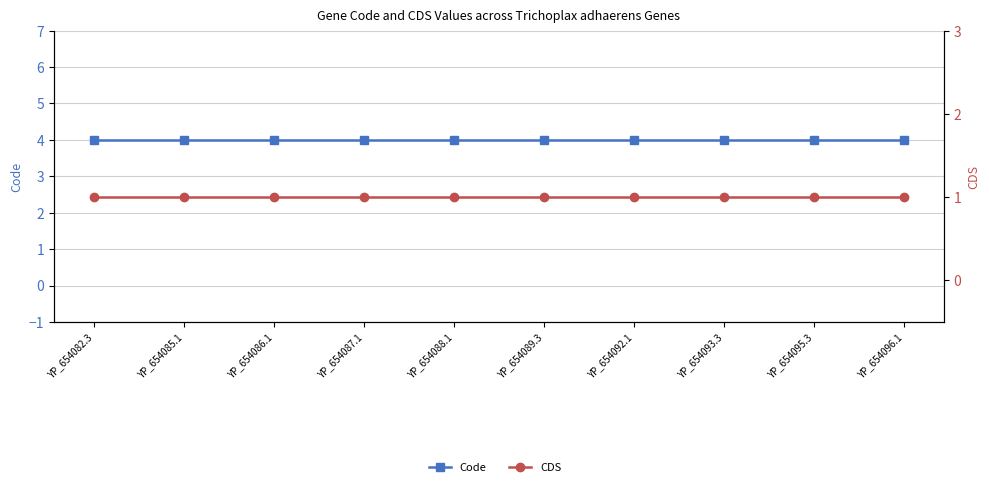

Between YP_654093.3 and YP_654085.1, which is larger?

YP_654093.3